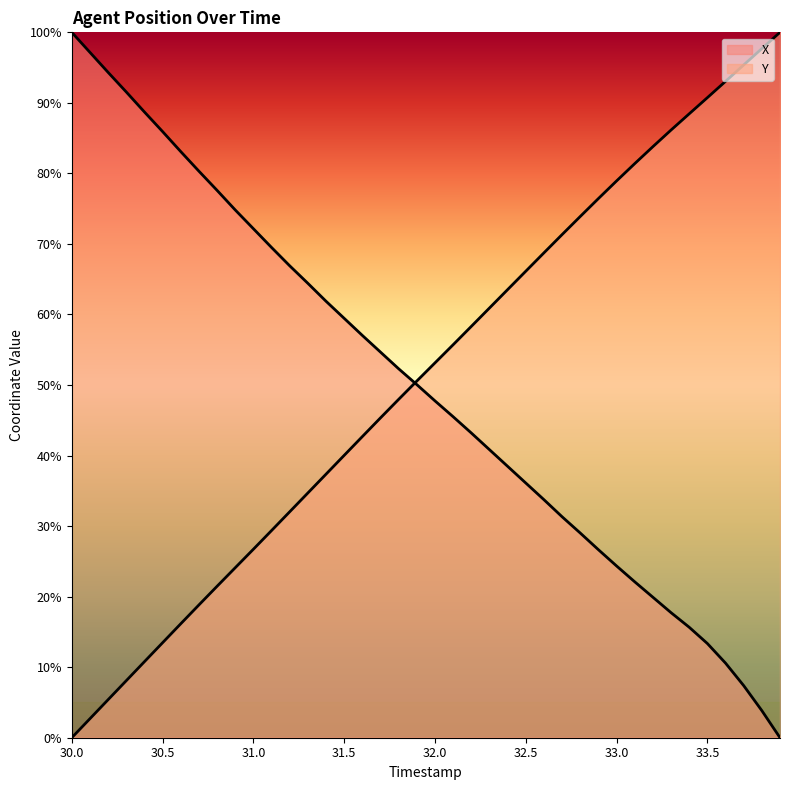

What position from the right is 33.6?

4